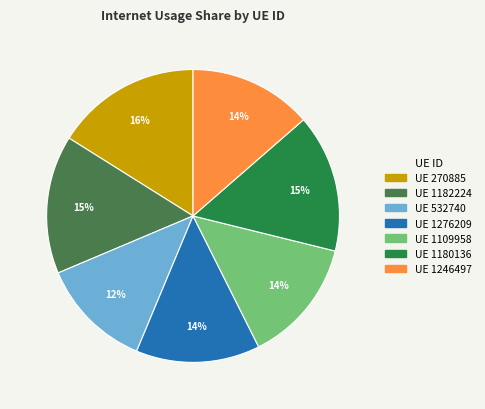

Does any single category account for the majority?

No